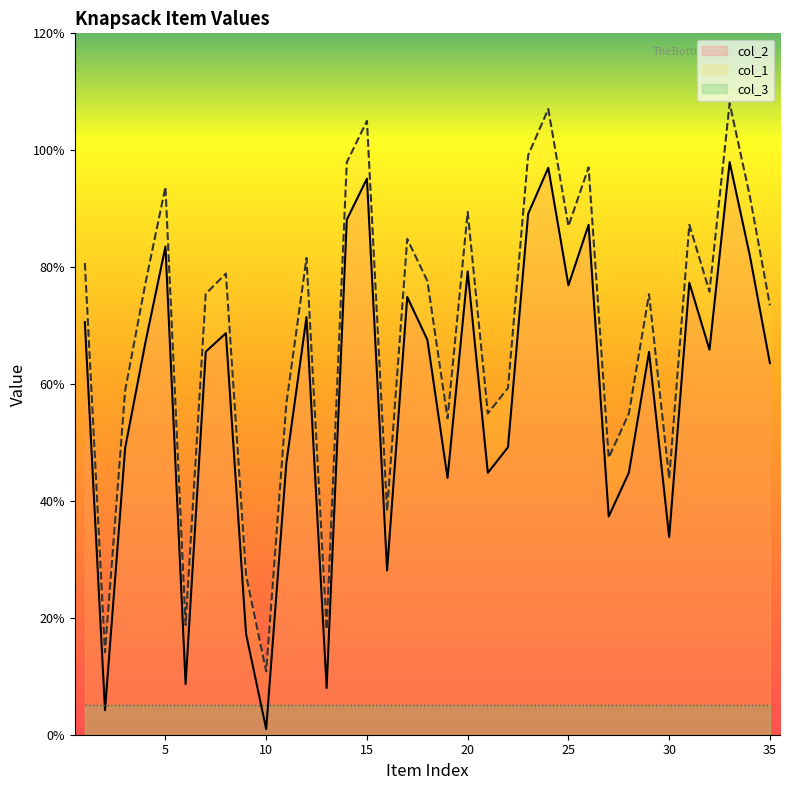

Where is col_2 nearest to the value 4946?

22